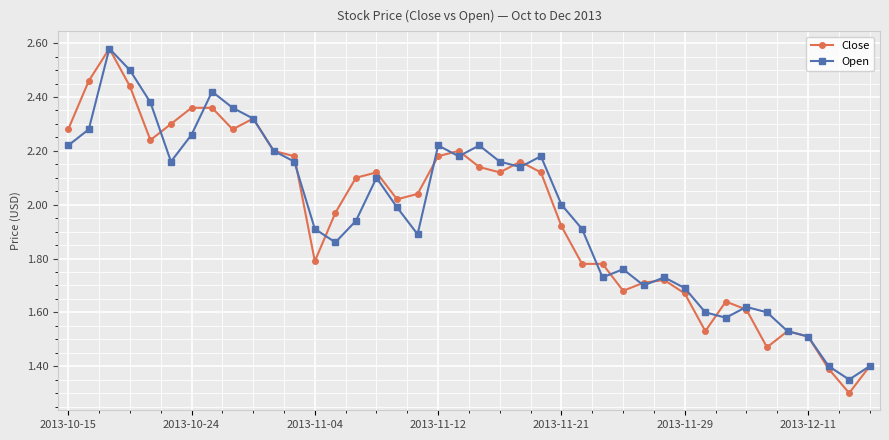

What is the lowest value of the Close series?

1.3